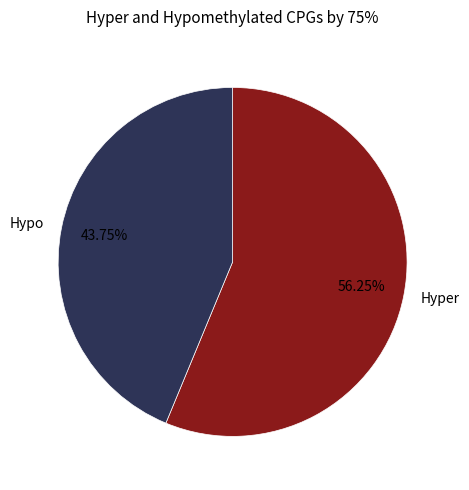

What is the smallest slice in the pie chart?

Hypo